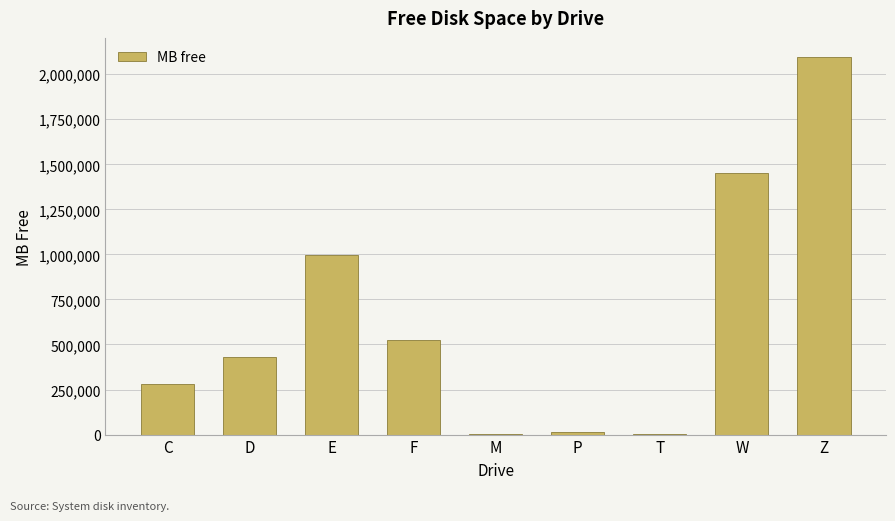

How many distinct data groups are displayed?

1